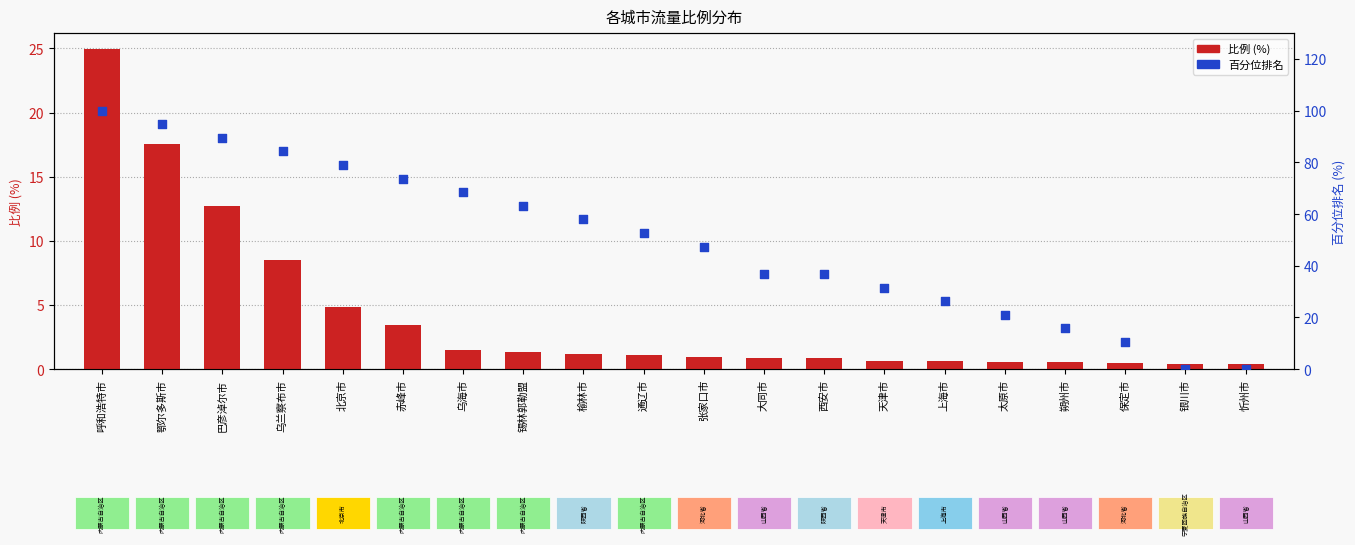

Is the value of 百分位排名 at 太原市 greater than the value of 比例 (%) at 朔州市?

Yes